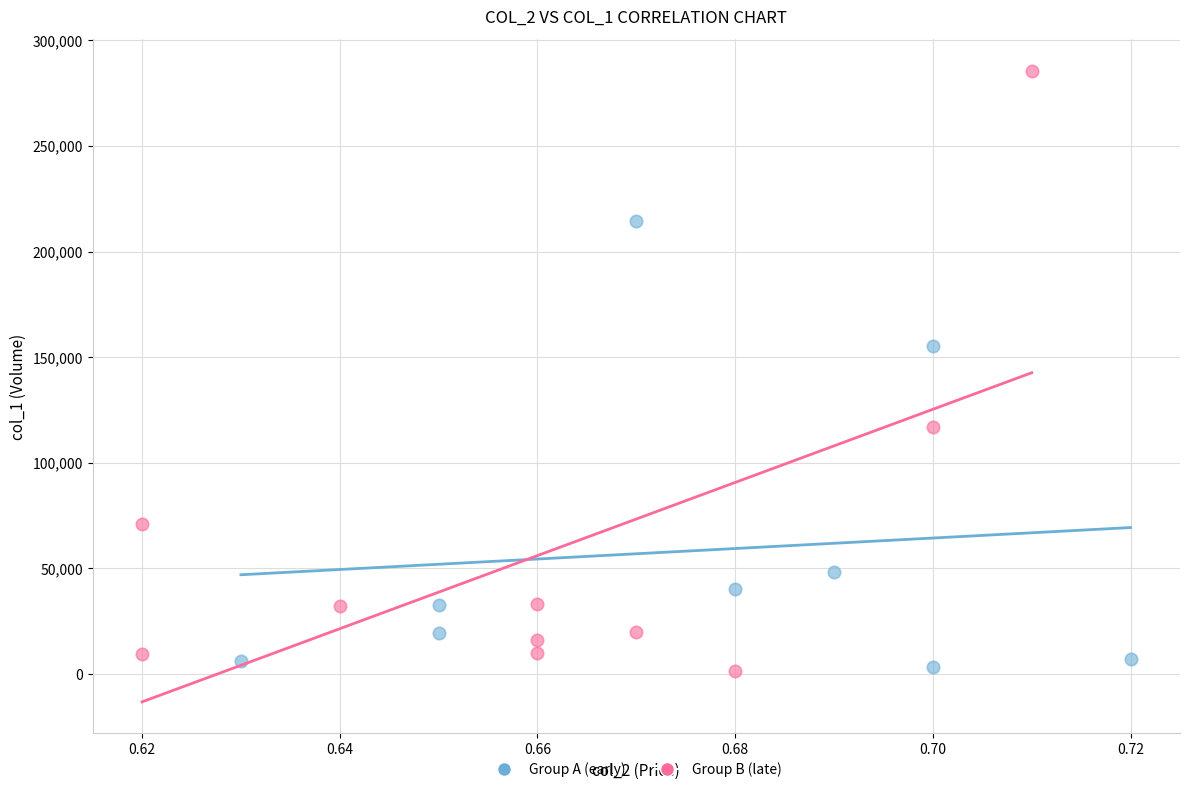

Which series reaches the maximum Y coordinate?

Group B (late)